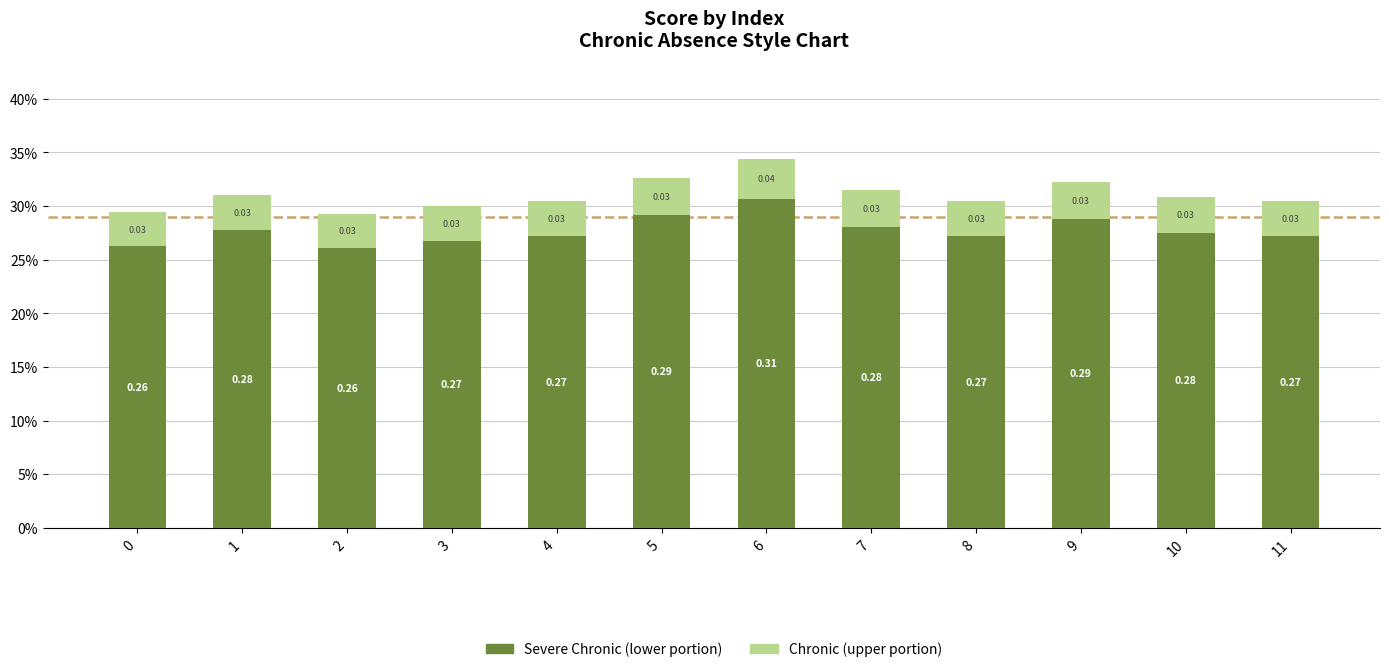

Rank the categories by Chronic (upper portion) value from lowest to highest.

2, 0, 3, 4, 8, 11, 10, 1, 7, 9, 5, 6